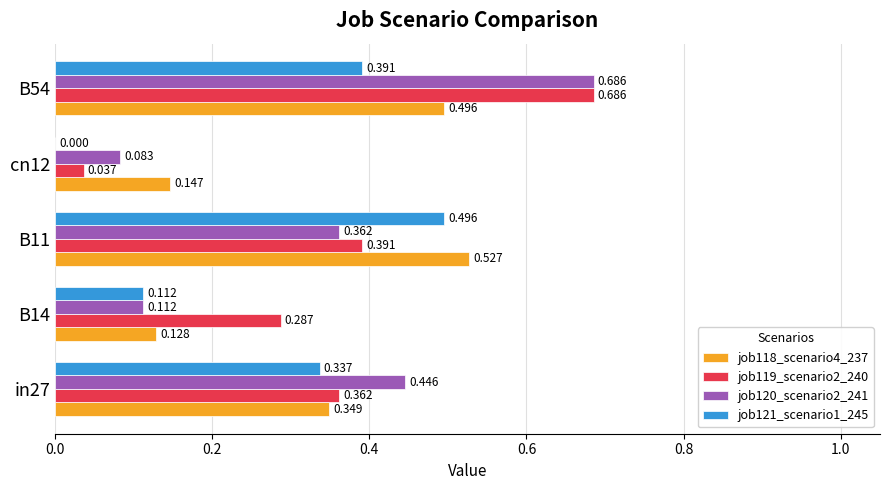

Count the number of data series in this chart.

4